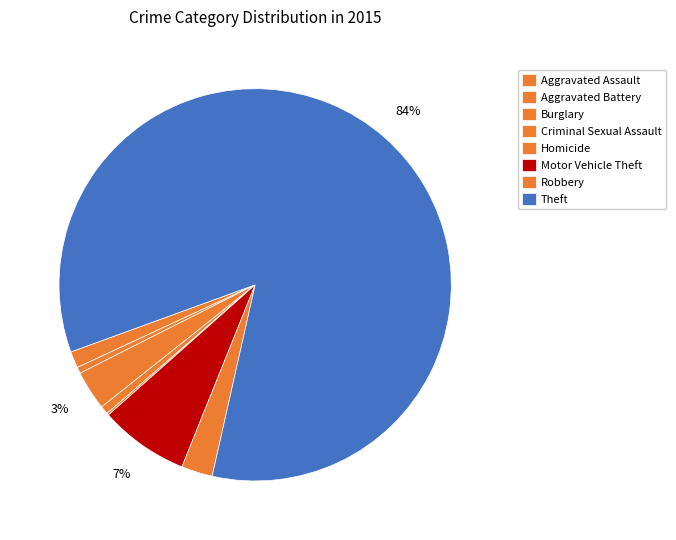

Count the number of slices in the pie.

8